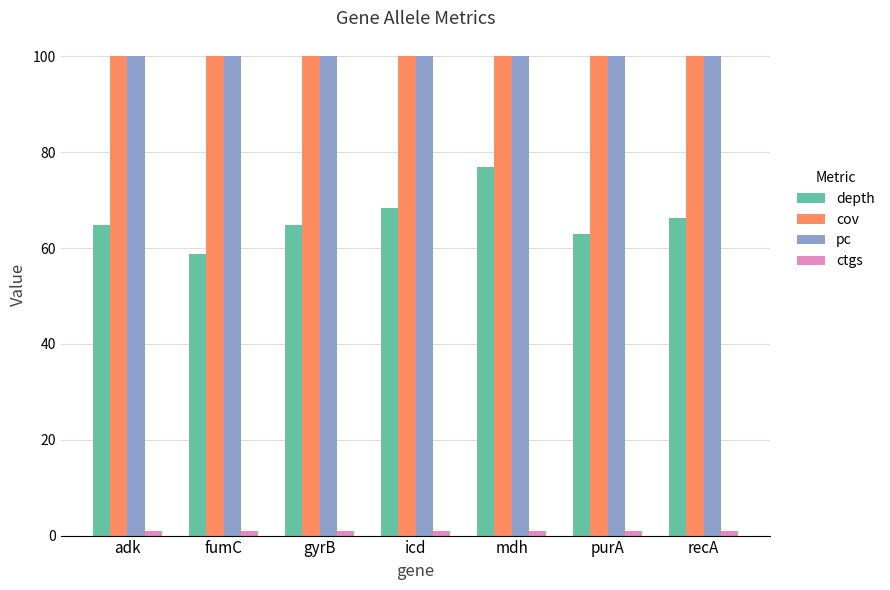

What is the minimum value for pc?

100.0